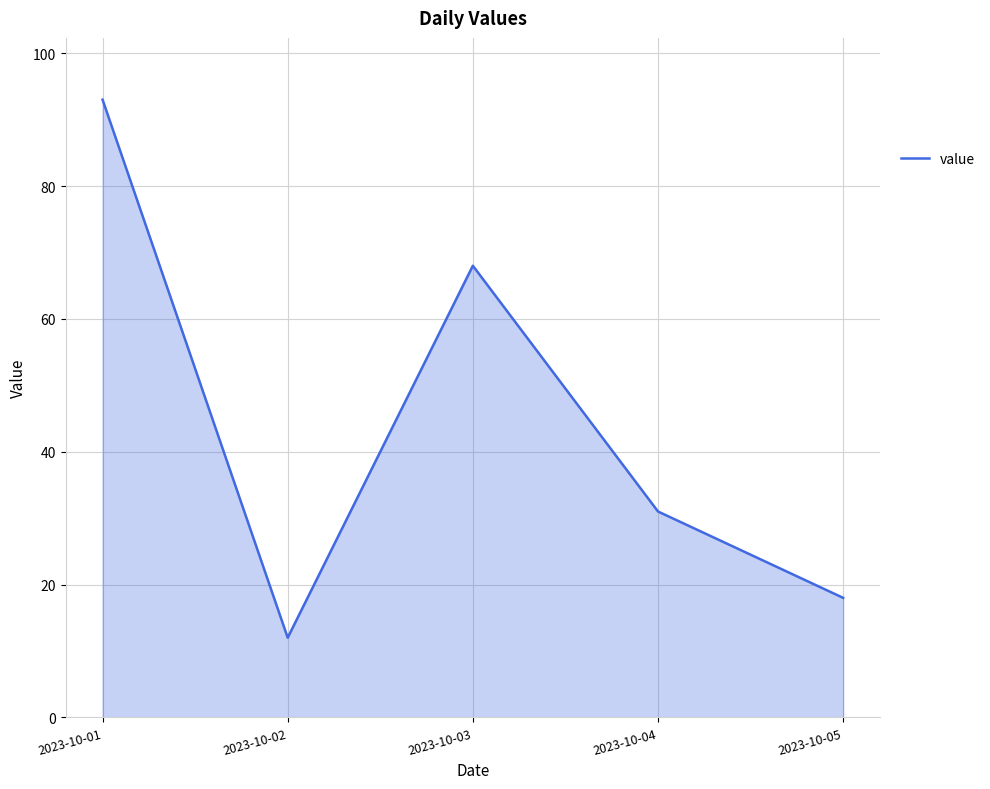

The chart shows a value of 105 at 2023-10-03. True or false?

False